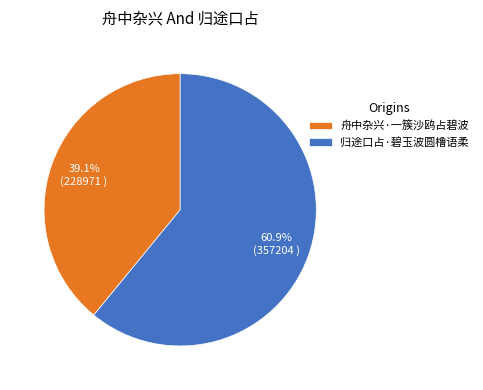

Is the sum of 舟中杂兴·一簇沙鸥占碧波 and 归途口占·碧玉波圆橹语柔 greater than half?

Yes